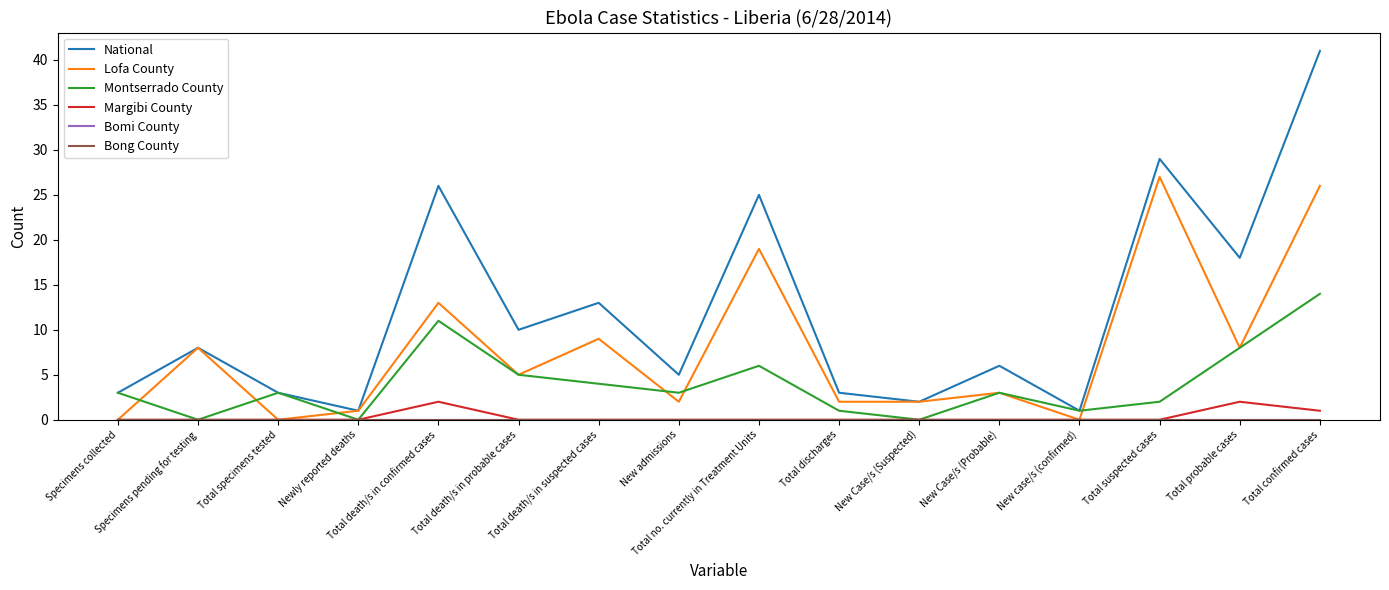

Does the chart have visible grid lines?

No